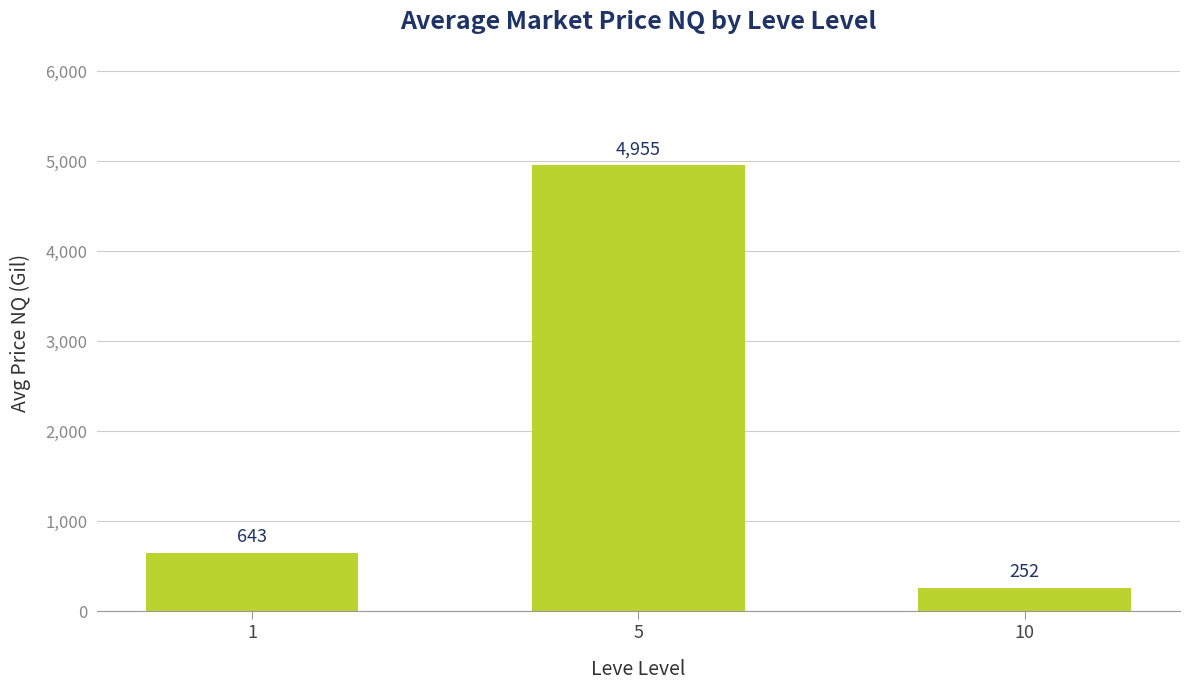

What is the value of the 3rd bar from the left?

251.8